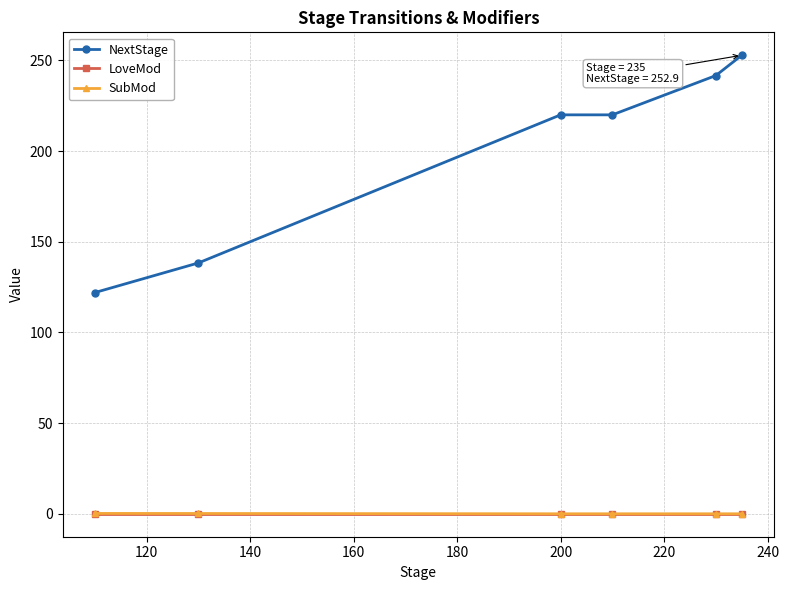

Which series has the widest spread of values?

NextStage